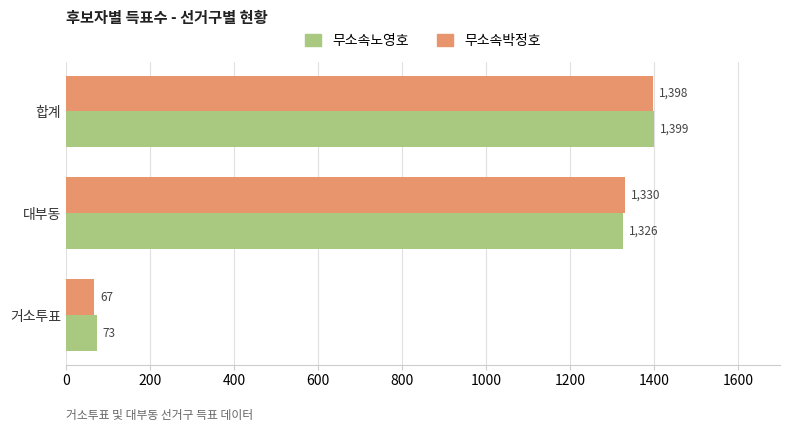

Where is 무소속노영호 nearest to the value 736?

대부동